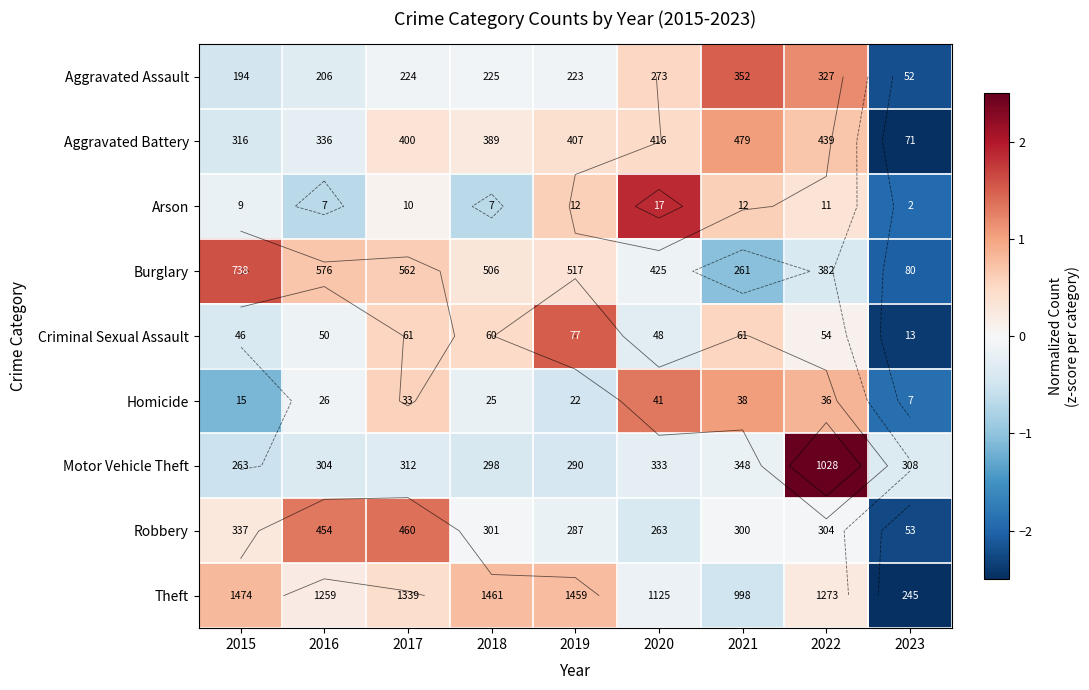

What is the highest value of the Arson series?

1.9